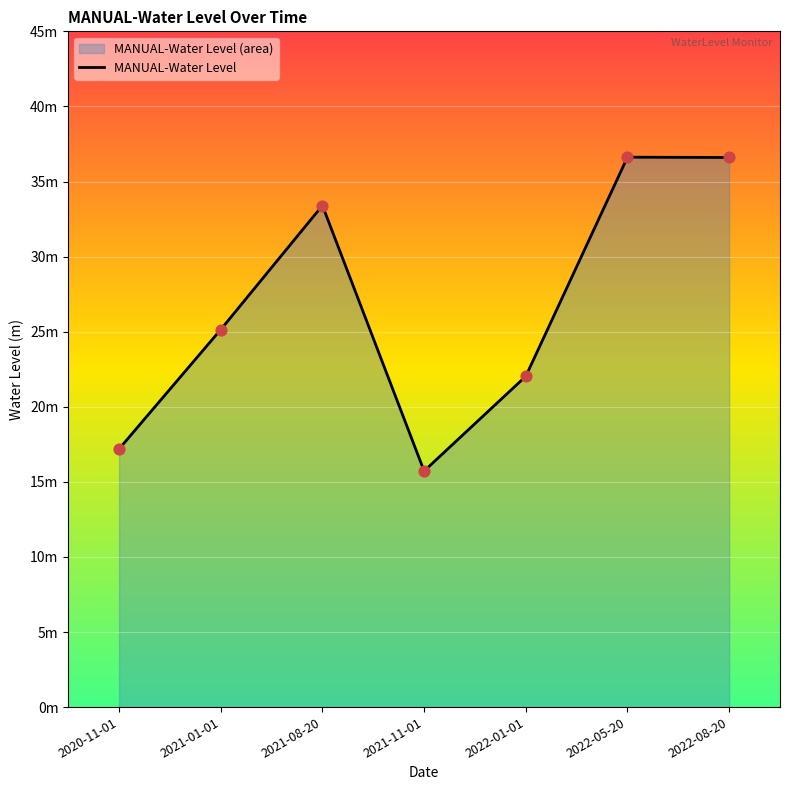

What is the change in value from 2021-01-01 to 2021-11-01?

-9.4